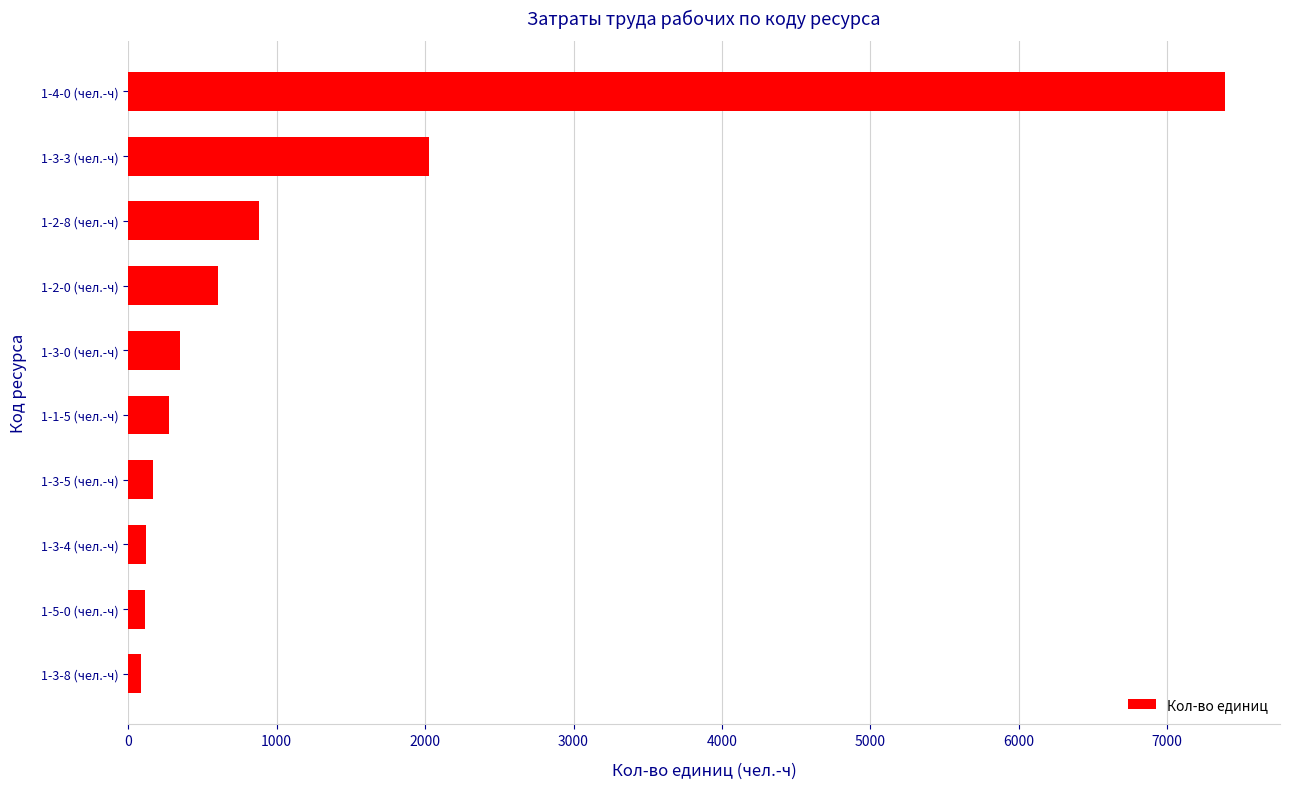

At which label is the value closest to 3738?

1-3-3 (чел.-ч)